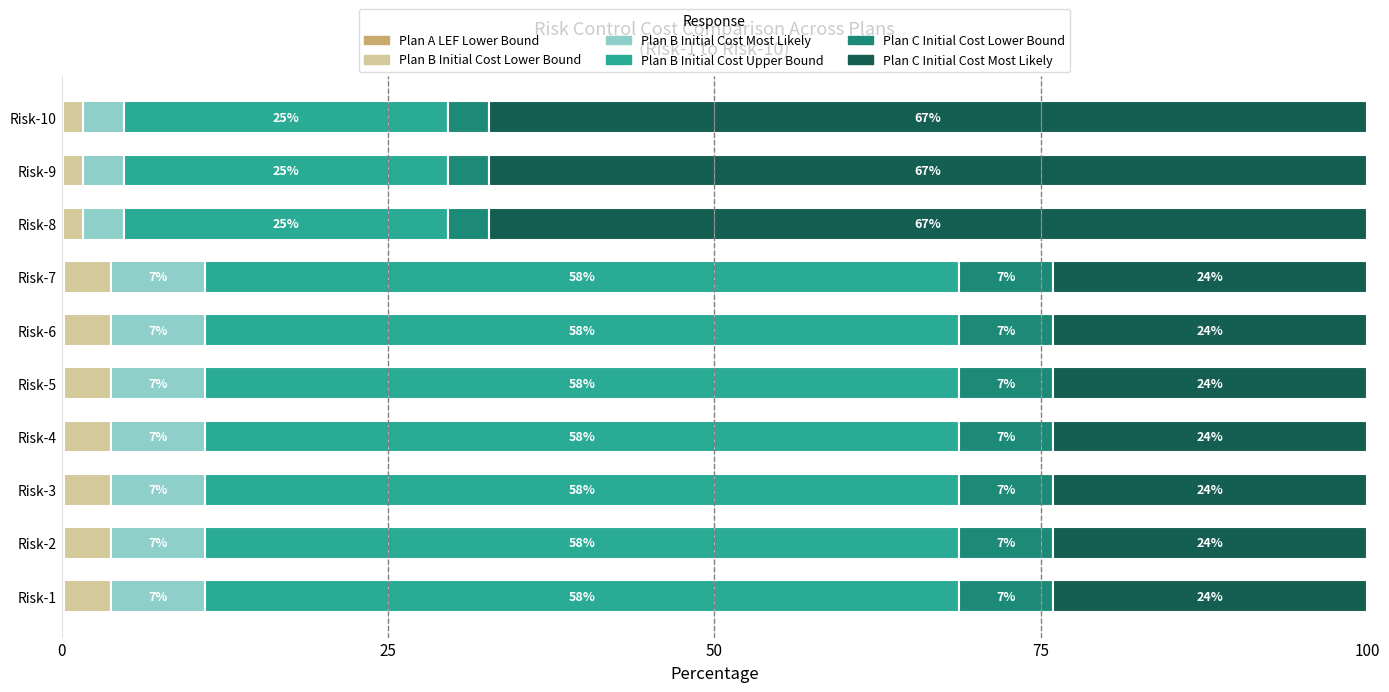

What is the total value across all series at Risk-3?

100.0